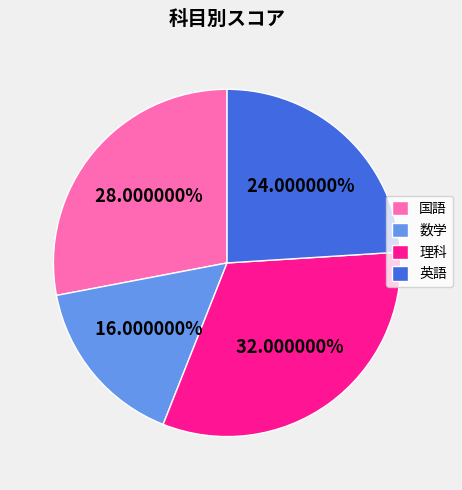

Between 数学 and 英語, which is larger?

英語